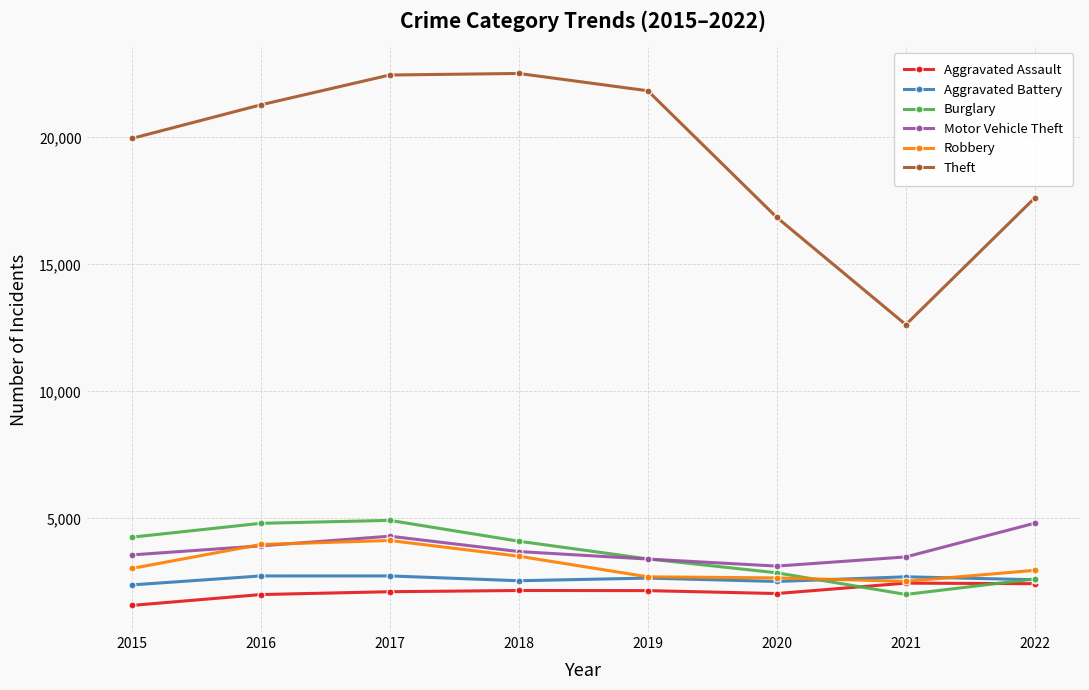

Which category has the lowest value in the Theft series?

2021